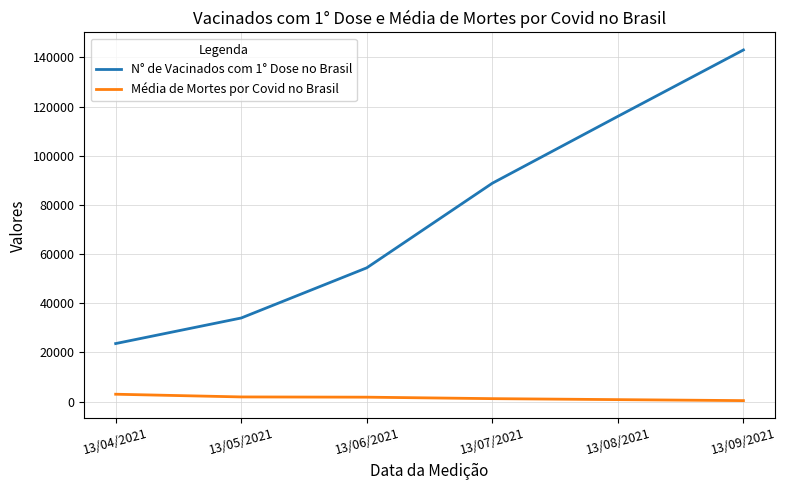

At which category does the chart reach its peak across all series?

13/09/2021